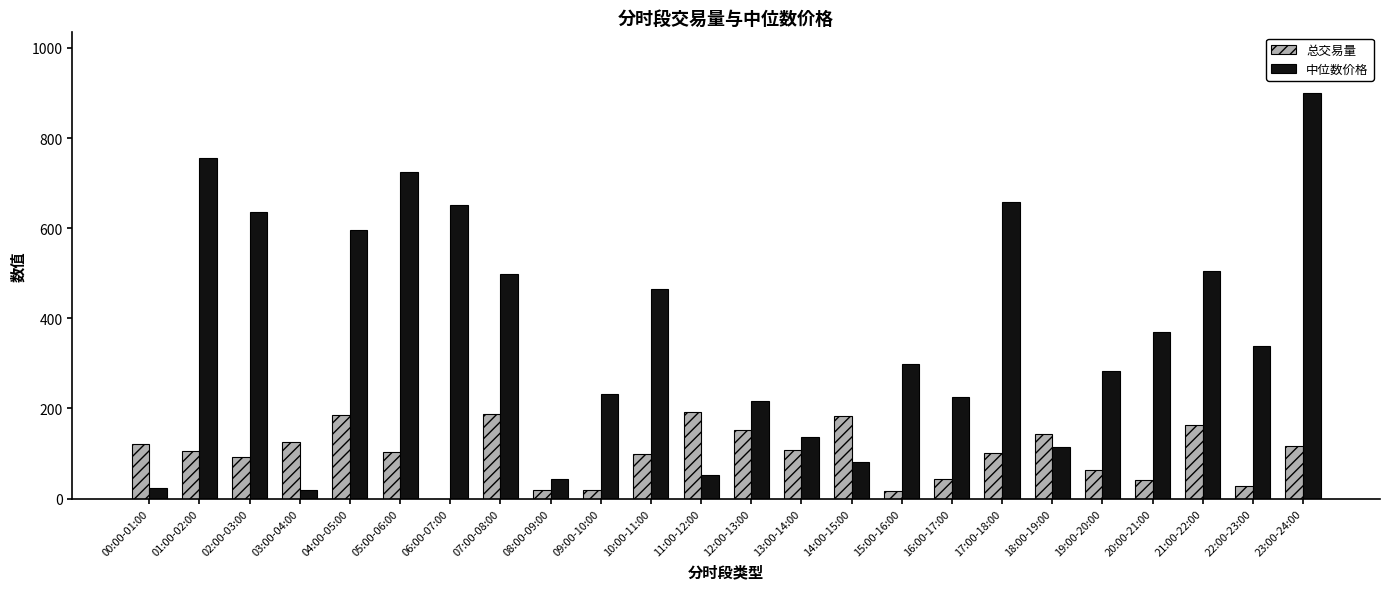

How many values in the 总交易量 series exceed 105?

12